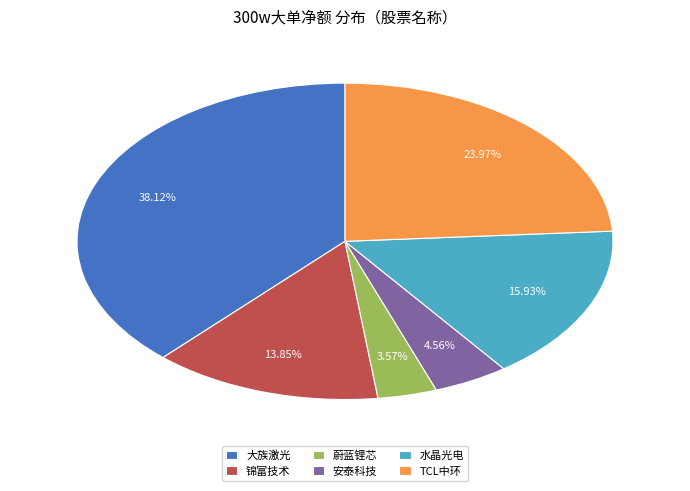

Between 安泰科技 and 蔚蓝锂芯, which is larger?

安泰科技